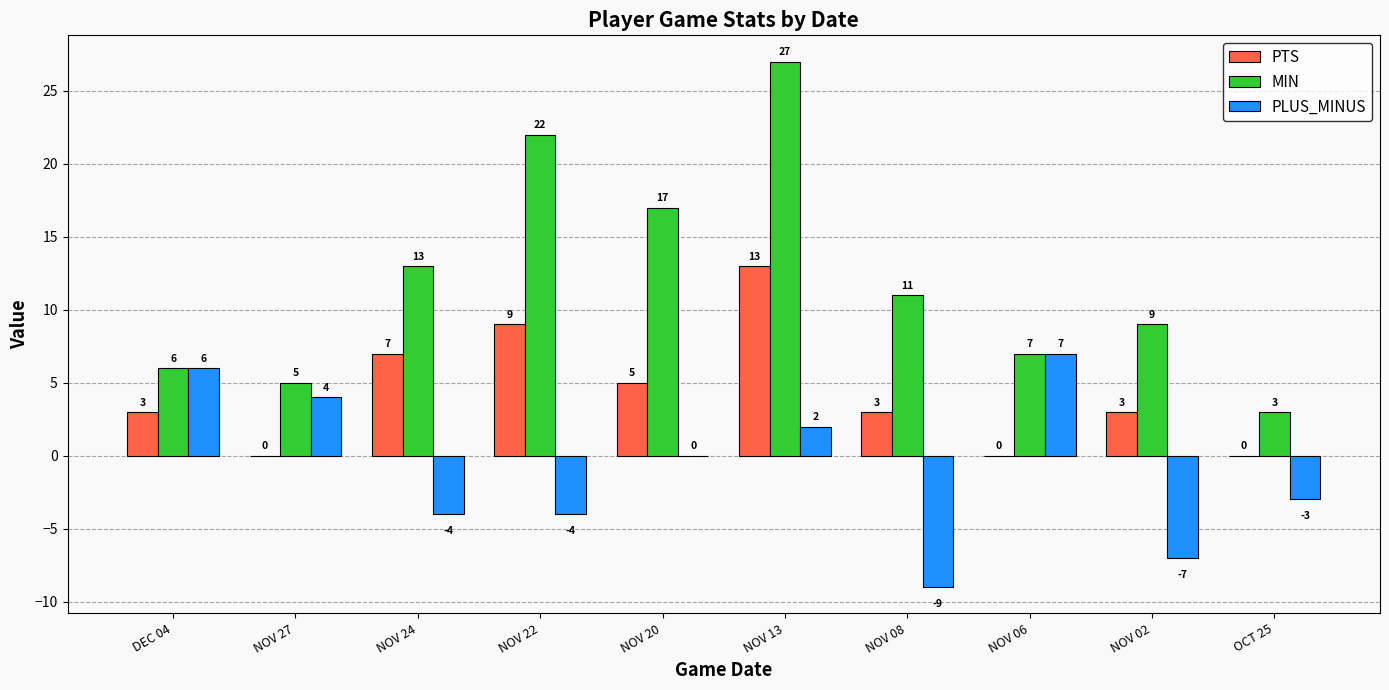

What is the average value of the PLUS_MINUS series?

-1